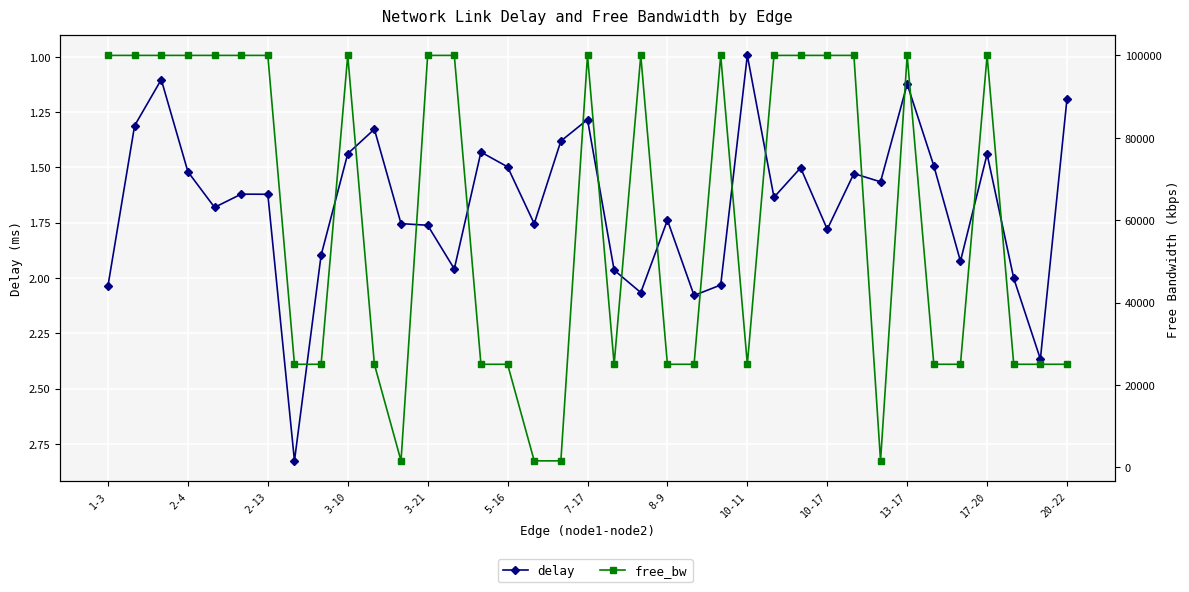

Between 8-9 and 10-11, which is larger?

8-9